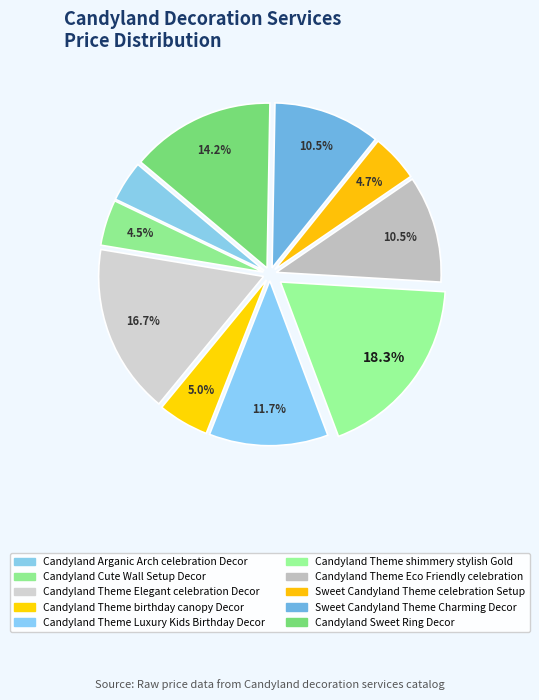

Is there a majority slice in this chart?

No